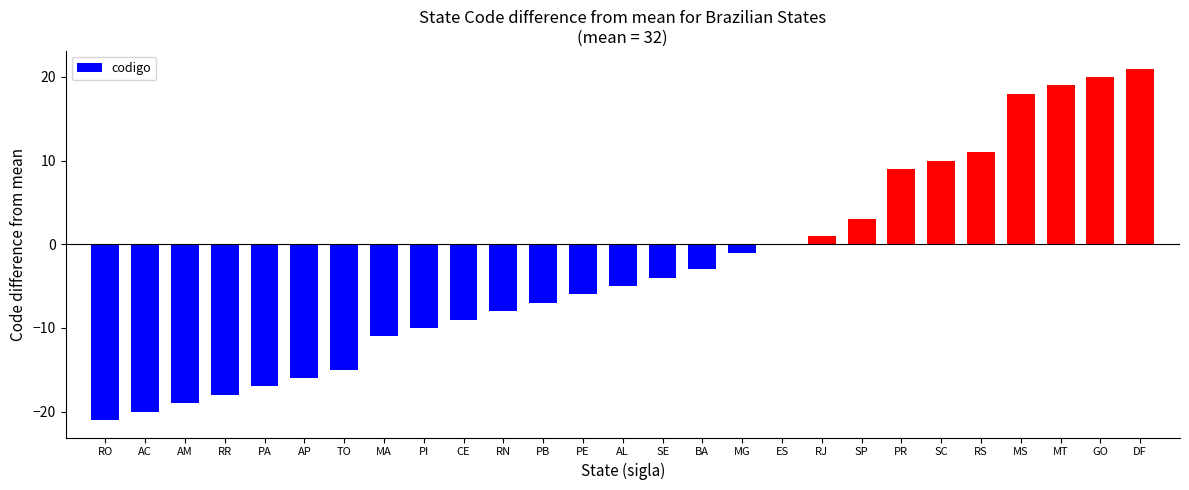

What is the approximate value at PR?

9